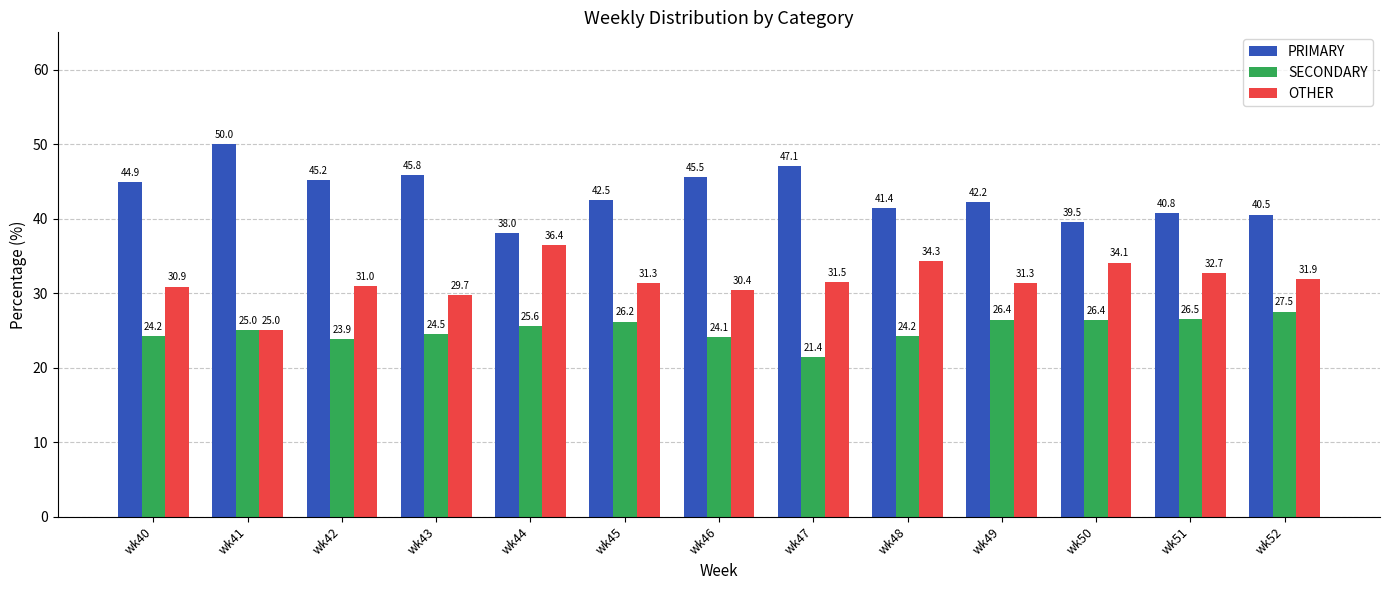

List the series in order of their overall mean, highest first.

PRIMARY, OTHER, SECONDARY